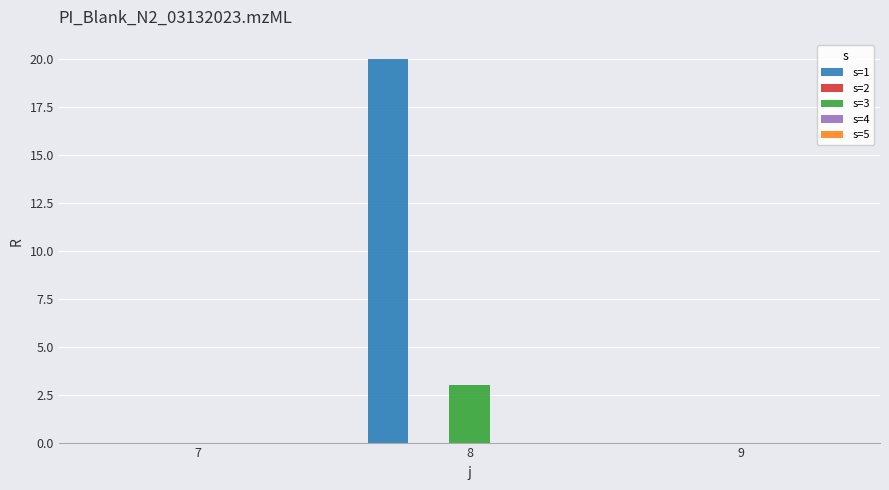

The value of s=1 at 9 is -12. True or false?

False